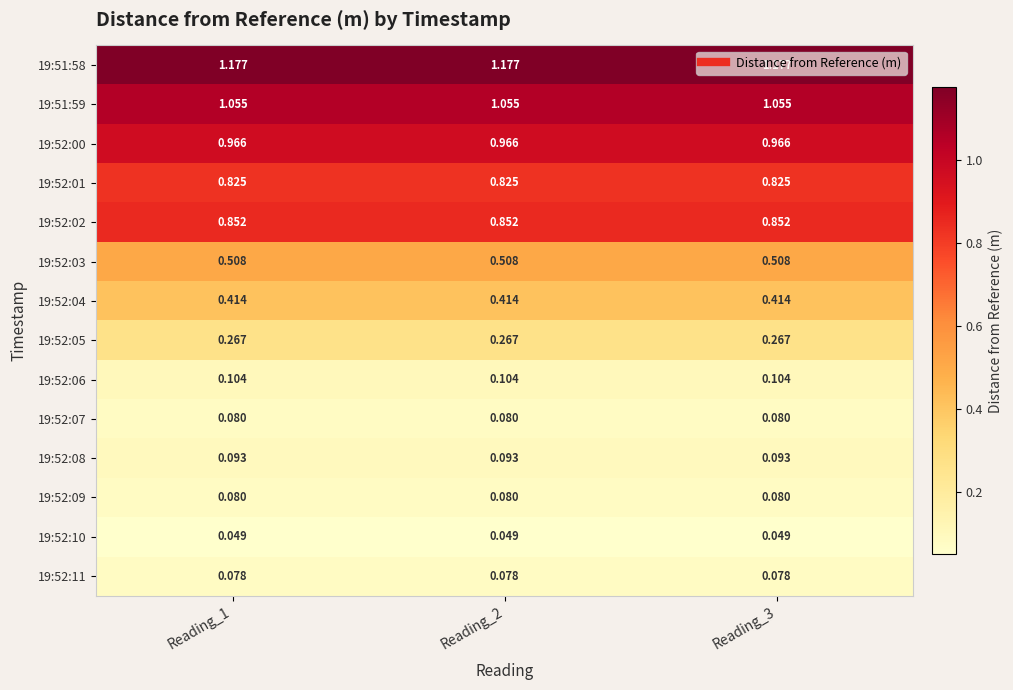

At how many categories does at least one series exceed 1?

3